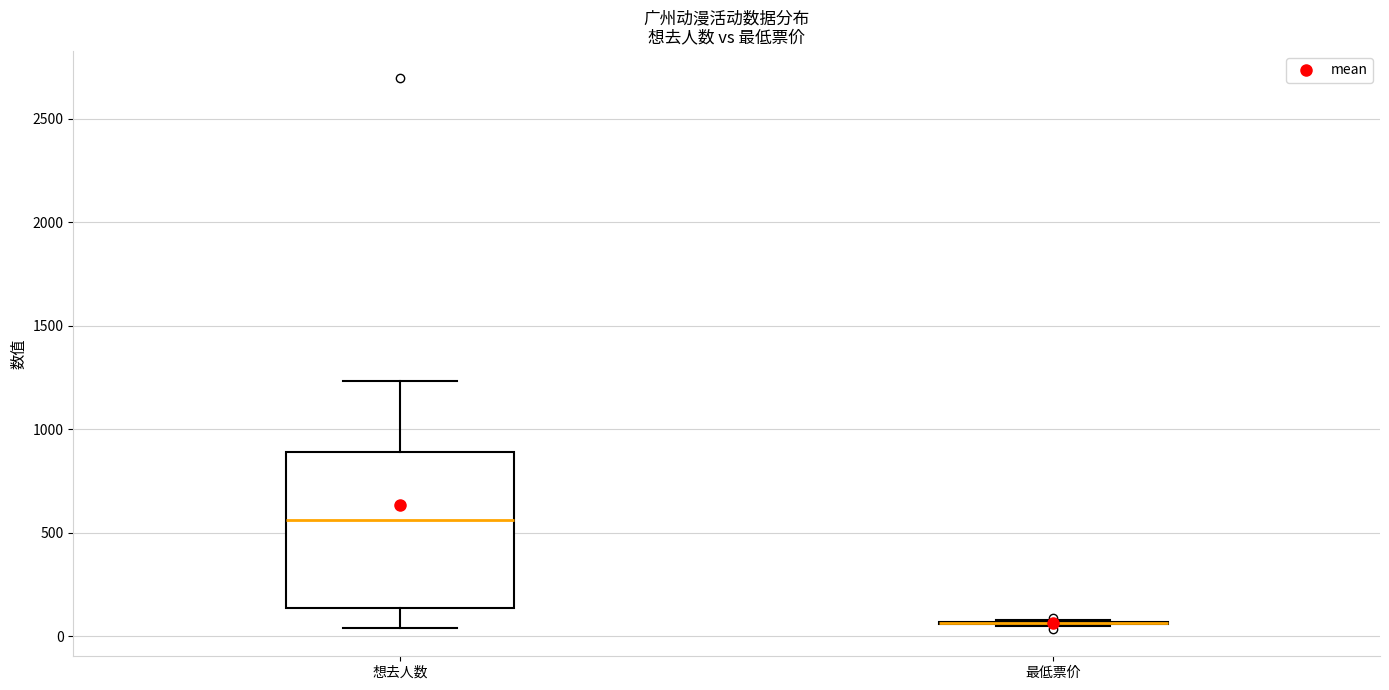

Reading left to right, transcribe this box plot: for each box, give where its median line is, the range the box spans, and where its two whiskers end, as read against the y-axis. The values are not printed on the chart, so give them approximately, as read against the axis.

想去人数: median 550, box 150 to 900, whiskers 50 to 1250
最低票价: box collapsed to a line at 50, whiskers 50 to 100